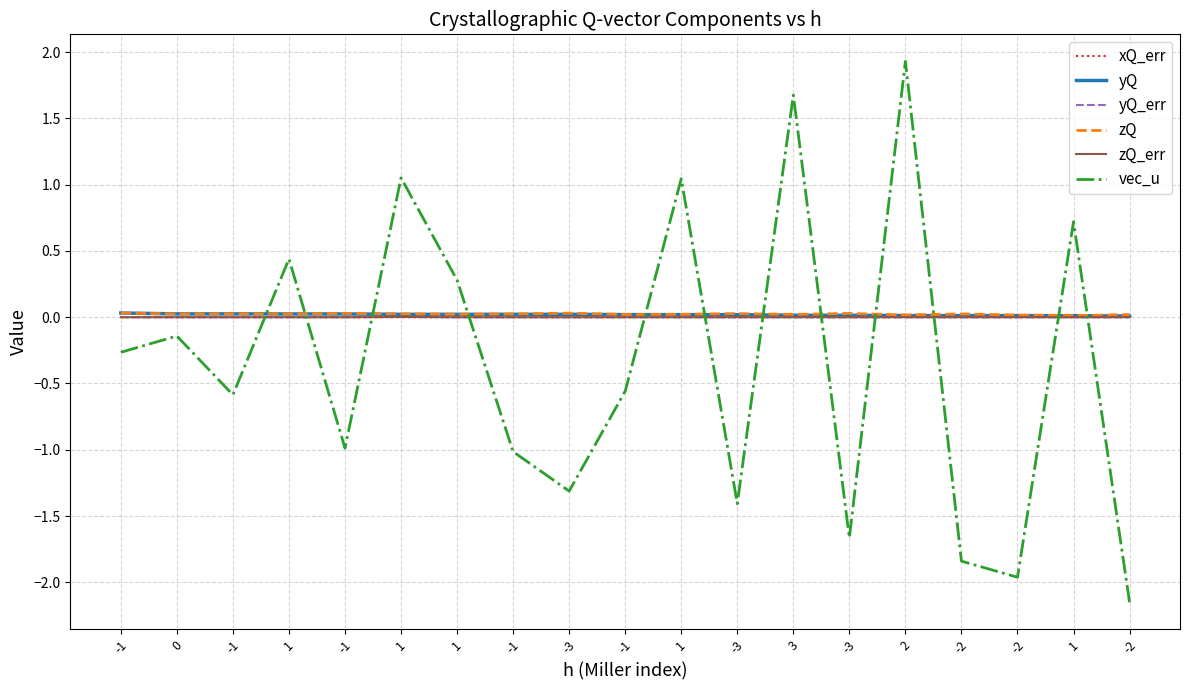

What is the label of the 4th point from the right?

-2